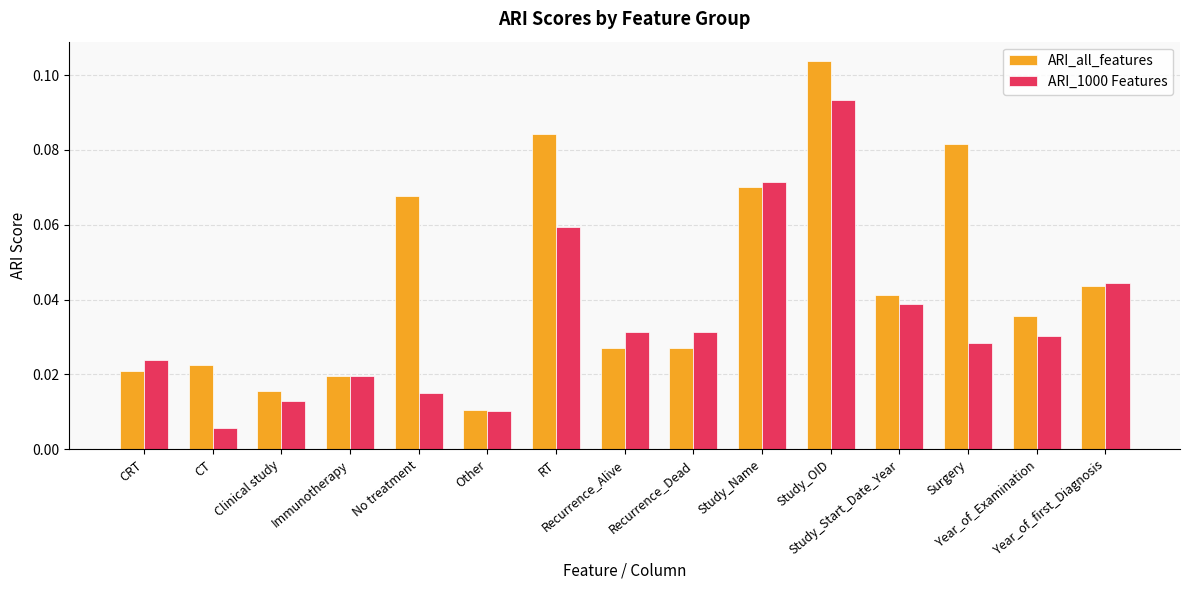

What position from the right is CRT?

15